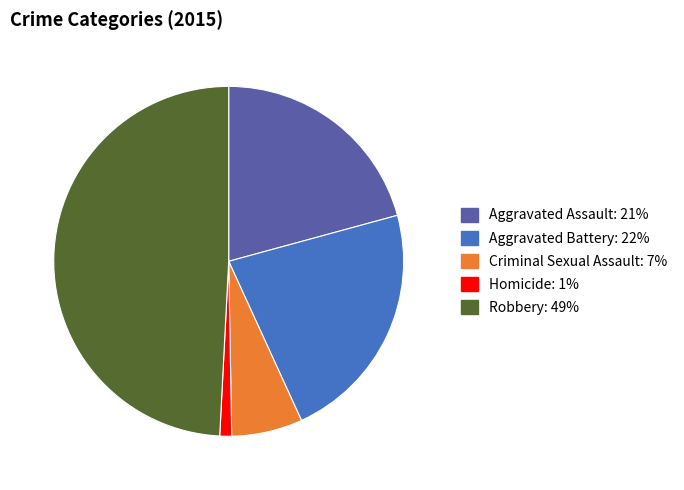

Which has a higher value, Aggravated Battery or Aggravated Assault?

Aggravated Battery